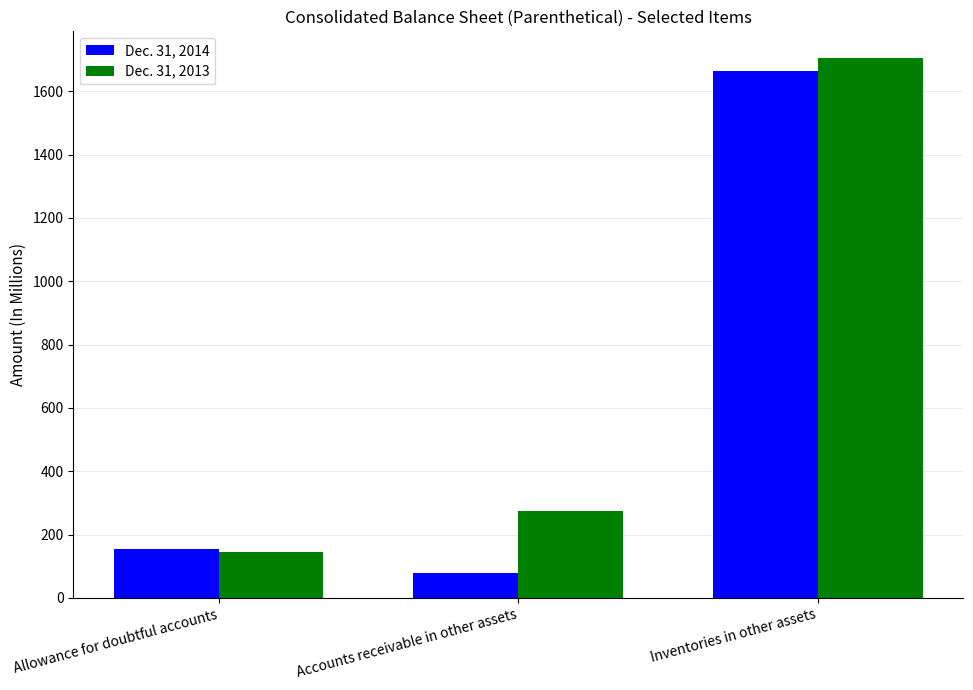

Which series has the largest total across all categories?

Dec. 31, 2013